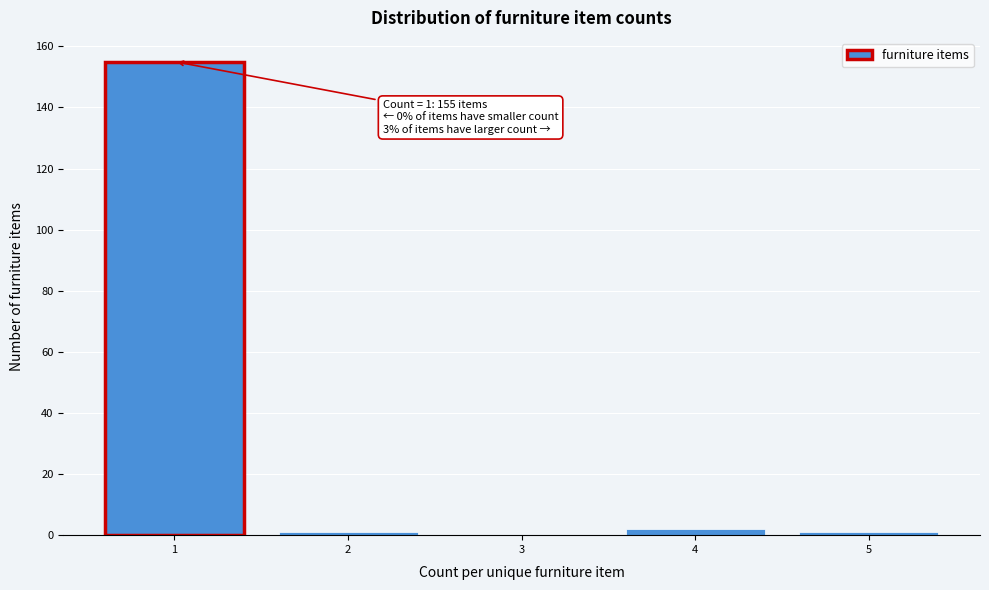

Over which range of the x-axis is the bar tallest?

0.5 to 1.5